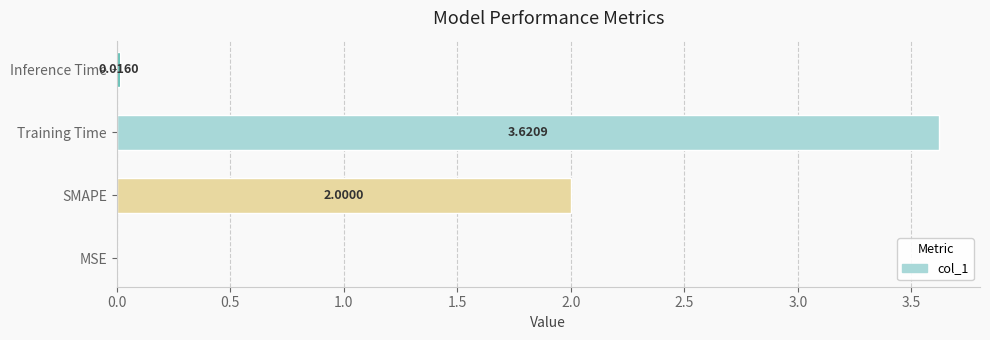

At which label is the value closest to 1?

Inference Time